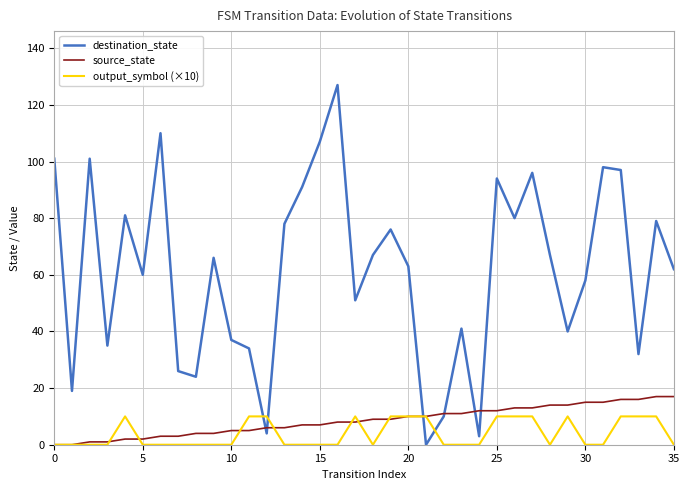

What is the maximum value shown in the chart?

127